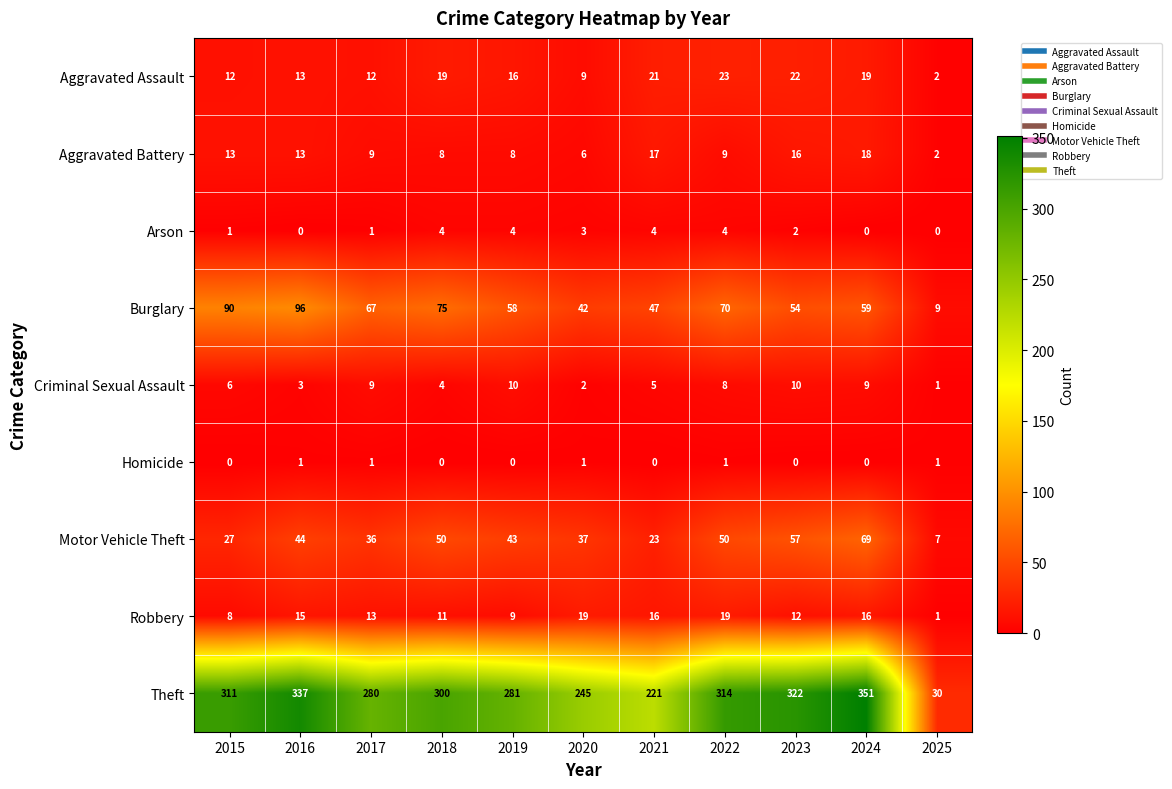

What is the difference between the maximum and minimum values in the Motor Vehicle Theft series?

62